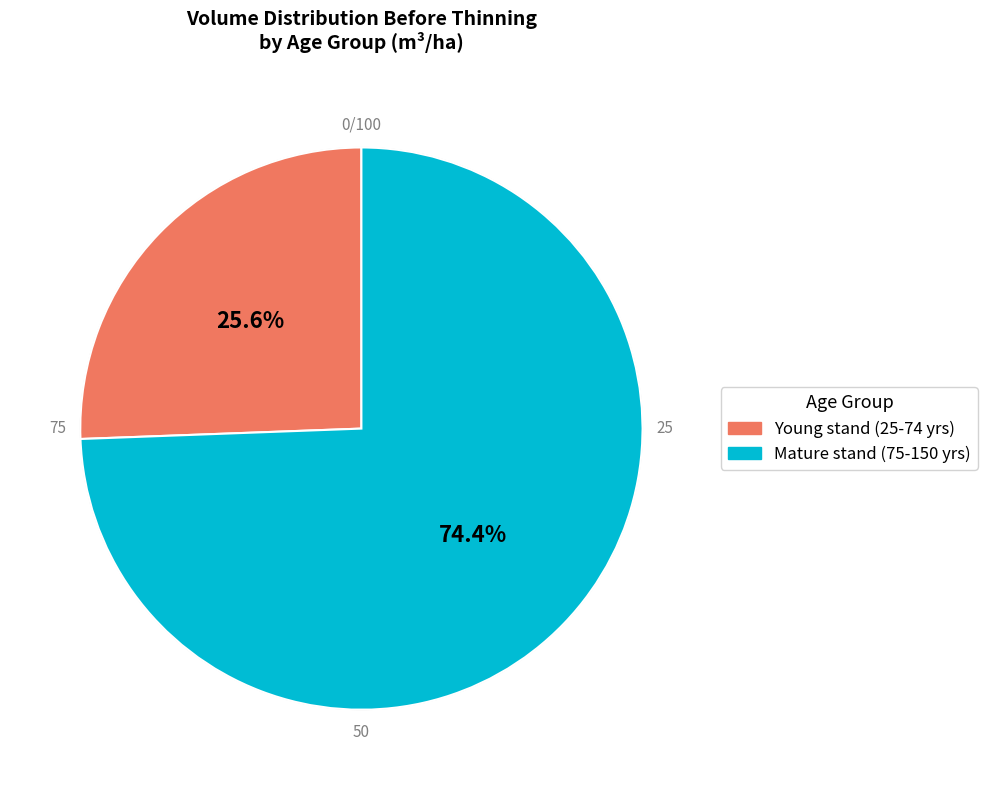

Is there a majority slice in this chart?

Yes